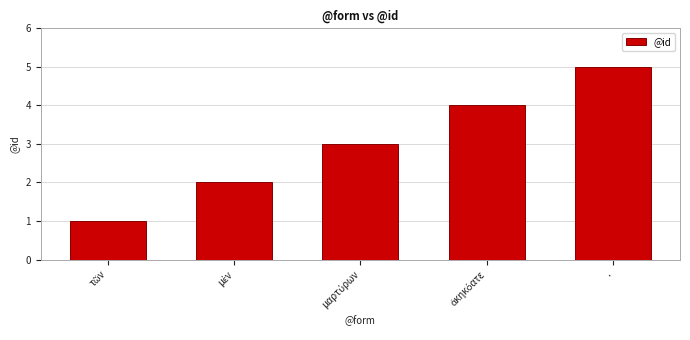

True or false: the data shows 5 at ..

True